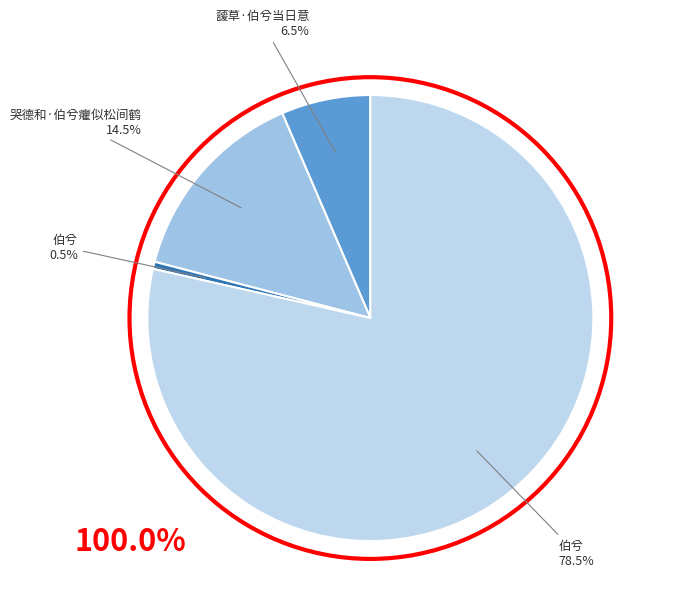

Which slice is the largest?

伯兮